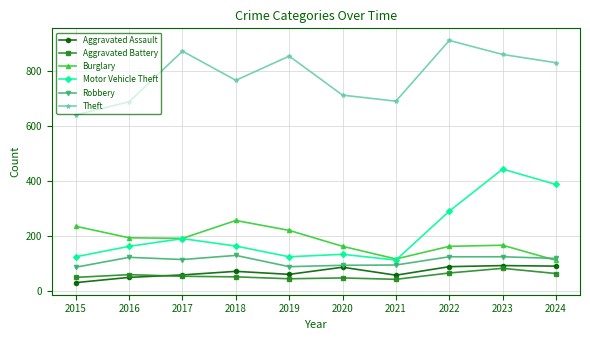

True or false: Robbery and Aggravated Battery intersect in this chart.

False